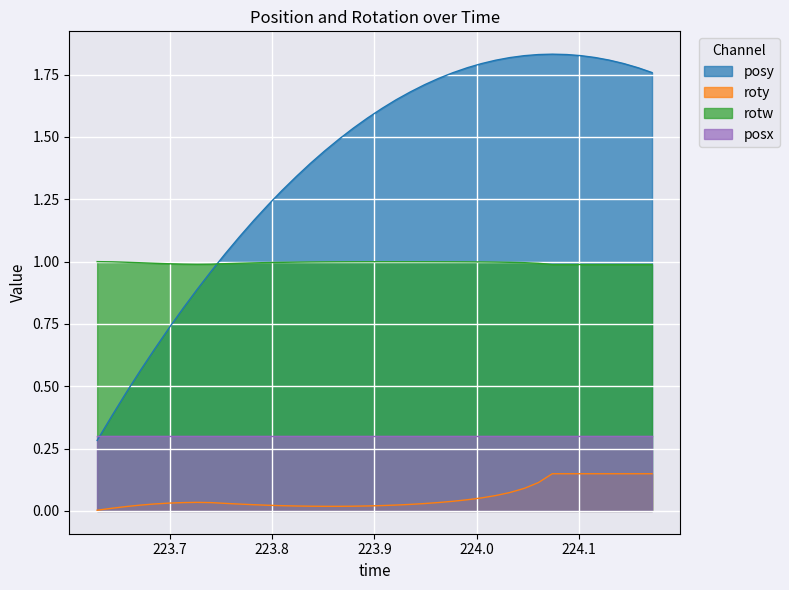

Which series has the largest total across all categories?

posy